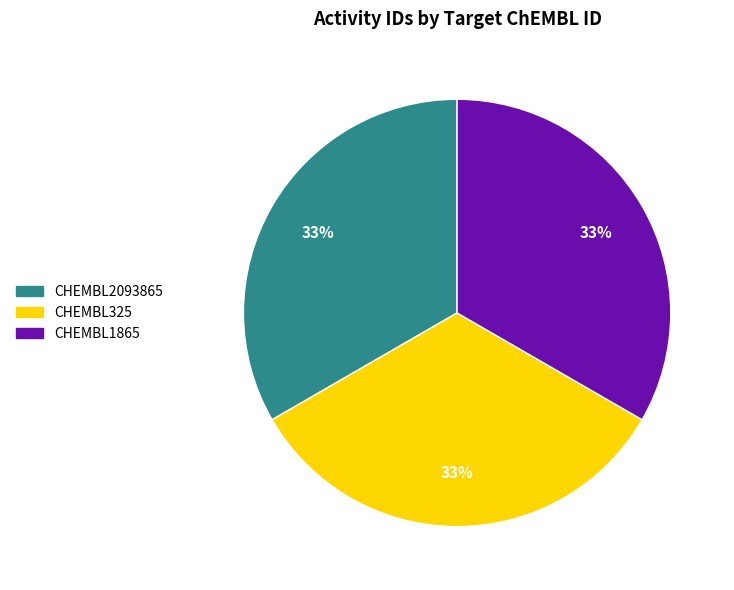

How many segments does this pie chart have?

3